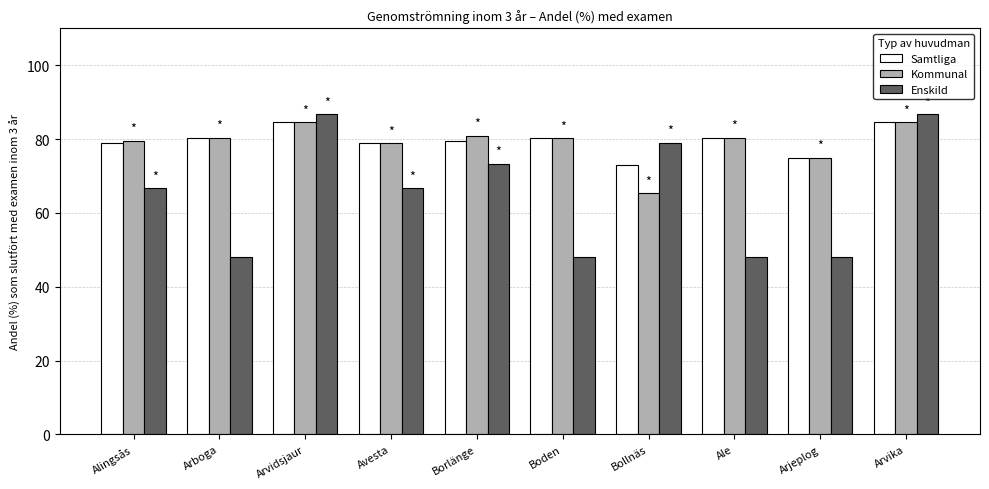

What value does the Kommunal series have at Avesta?

78.9